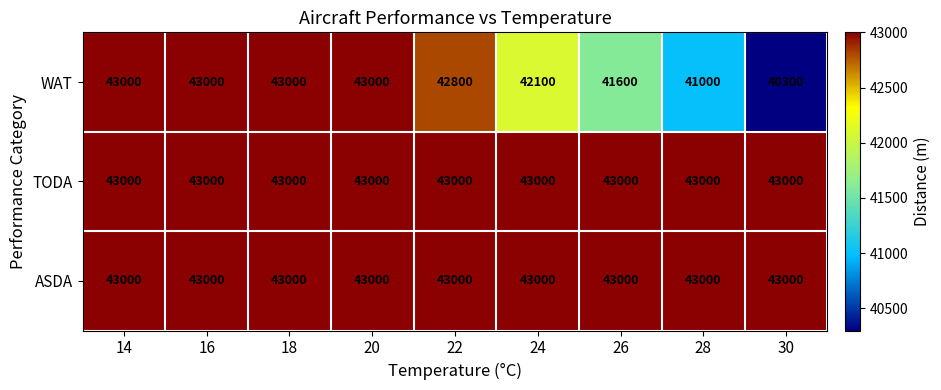

Reading right to left, what are all the values shown in this chart?

WAT: 40300	41000	41600	42100	42800	43000	43000	43000	43000
TODA: 43000	43000	43000	43000	43000	43000	43000	43000	43000
ASDA: 43000	43000	43000	43000	43000	43000	43000	43000	43000